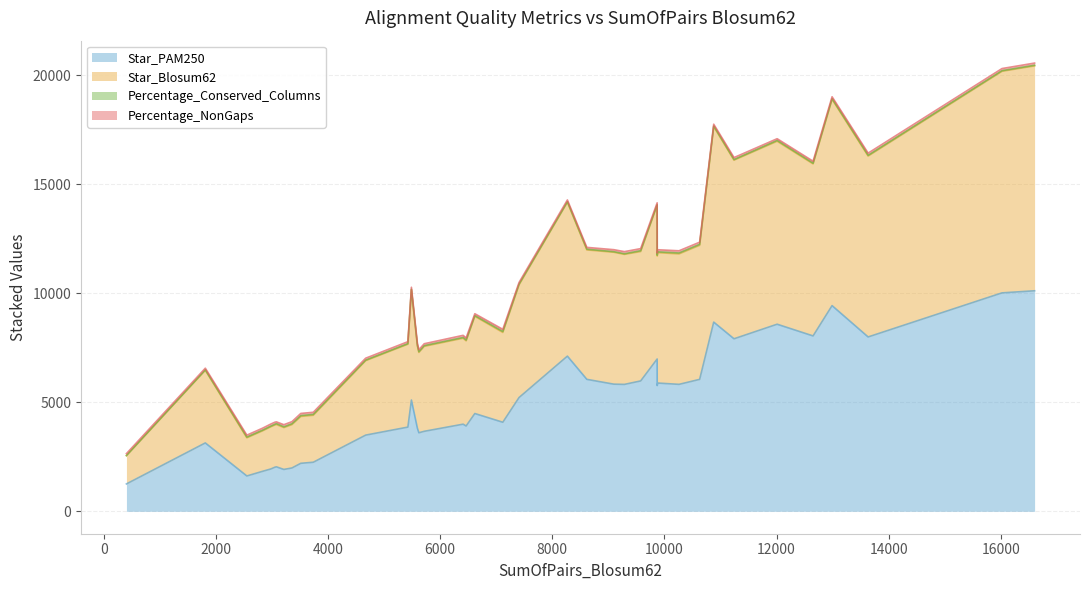

What is the highest value of the Star_PAM250 series?

10117.0